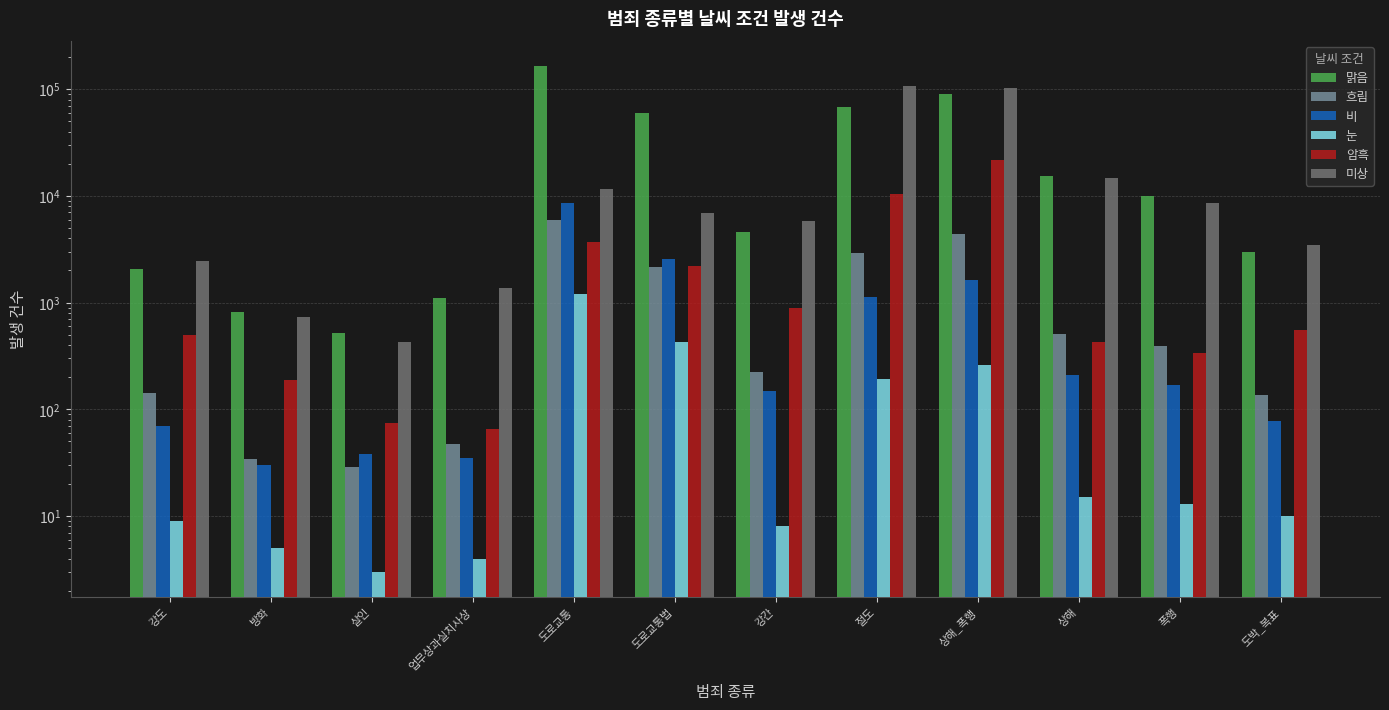

Is it true that 눈 equals 3 at 살인?

True